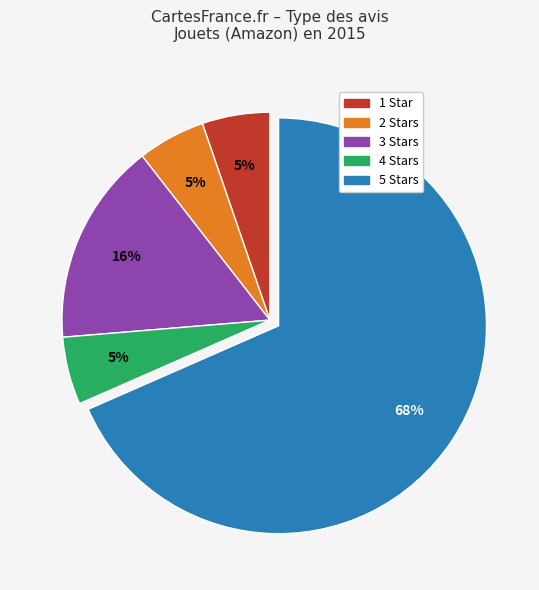

What is the ratio of the value at 4 Stars to the value at 1 Star?

1.0